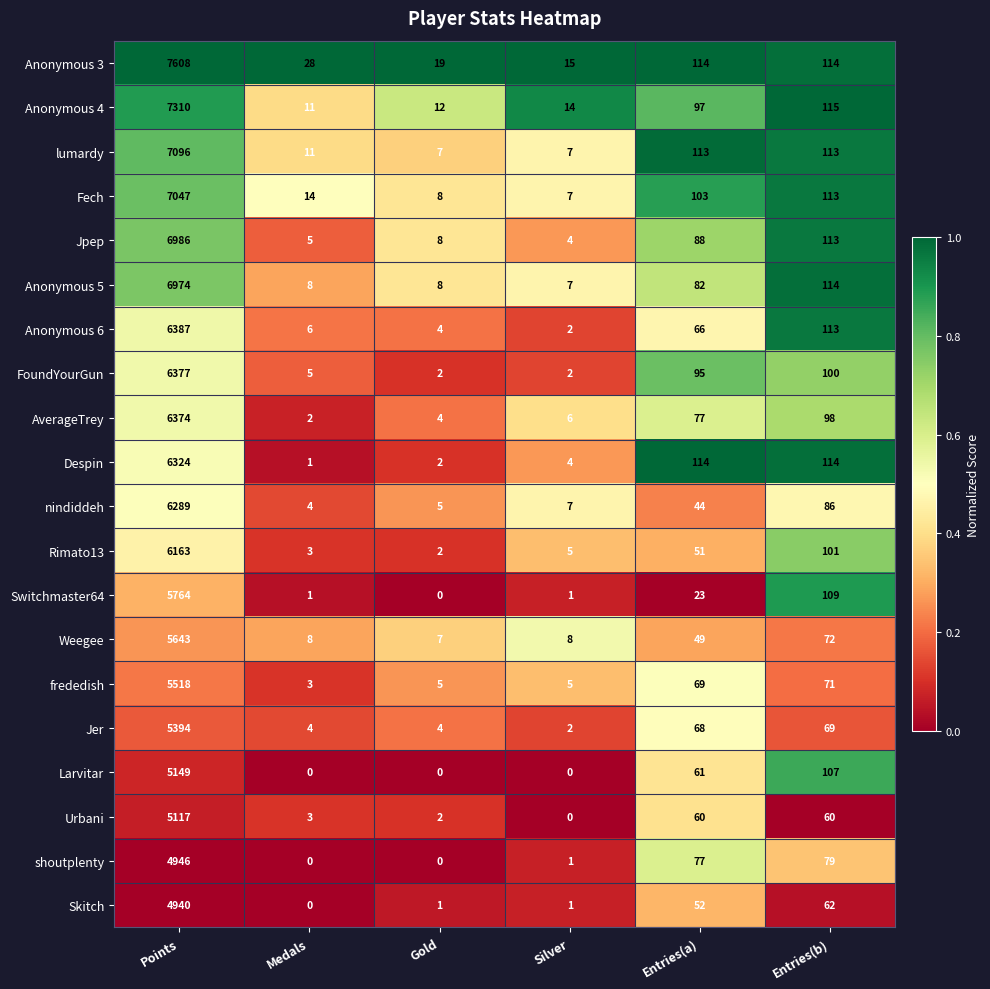

True or false: Despin has a value of 114 at Entries(b).

True